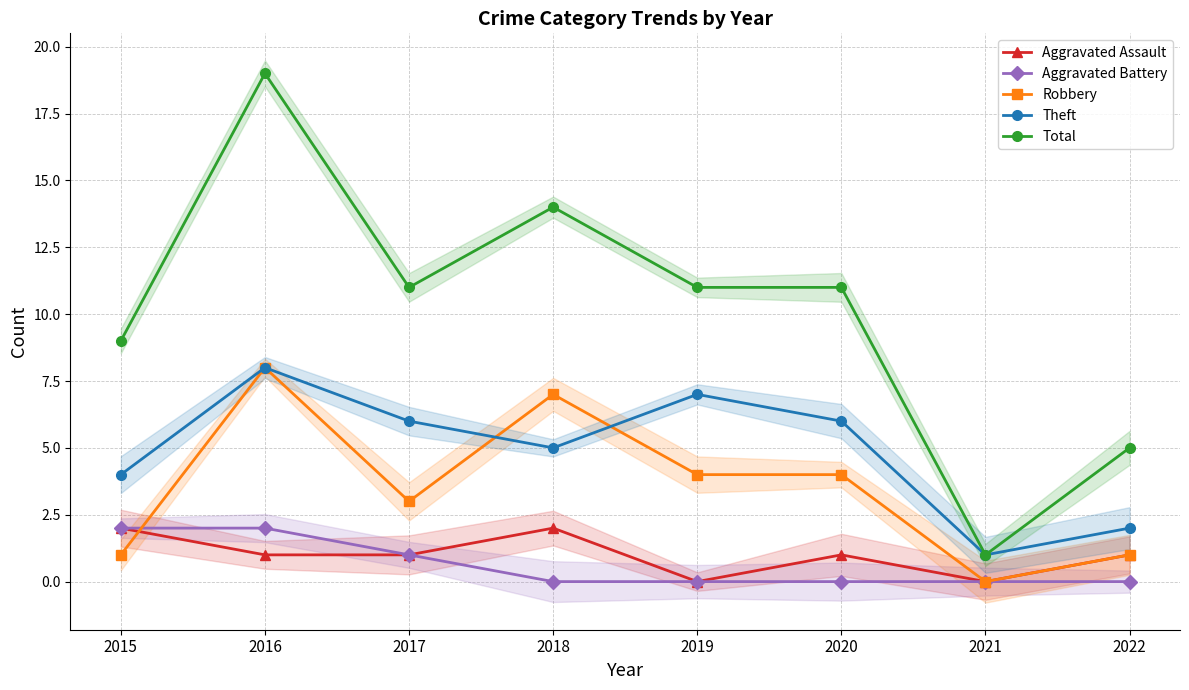

Count the number of data series in this chart.

5